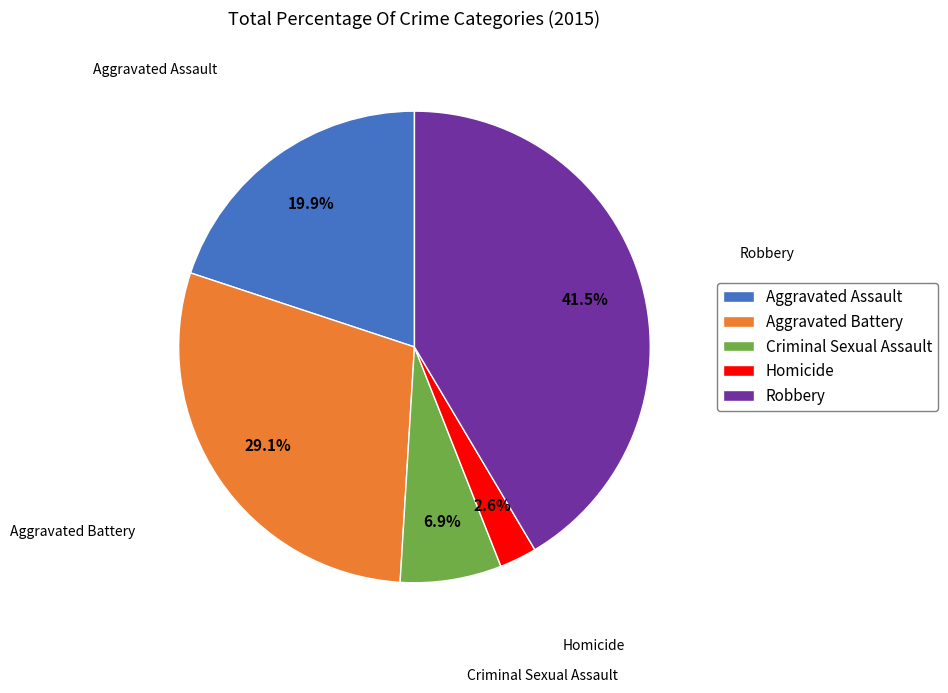

What portion of the pie excludes Aggravated Assault?

80.1%